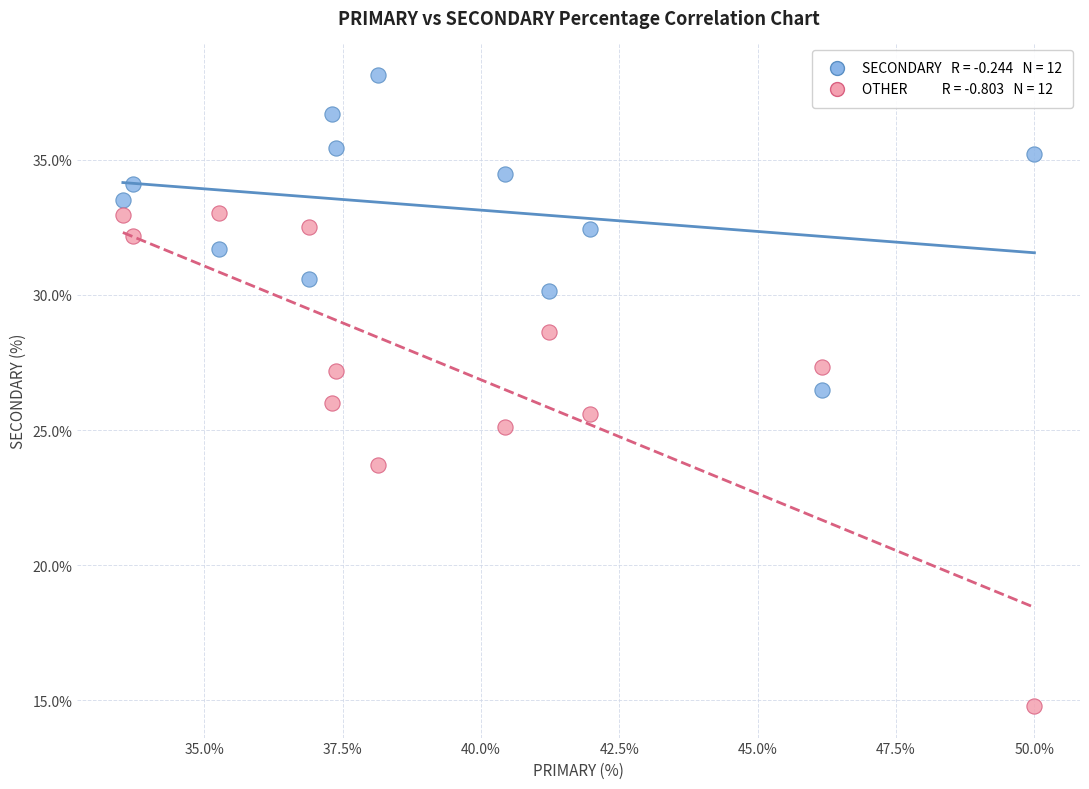

Across all data points, what is the range of X values (max minus min)?

16.5